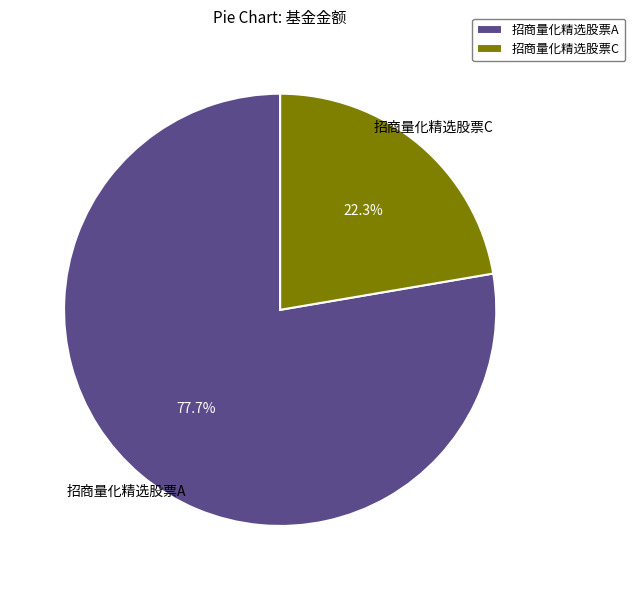

What portion of the pie excludes 招商量化精选股票A?

22.3%